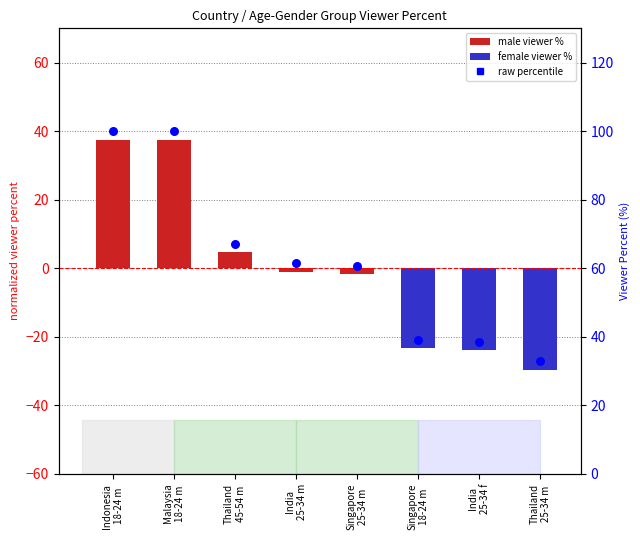

What is the total value across all series at Thailand
45-54 m?

71.7